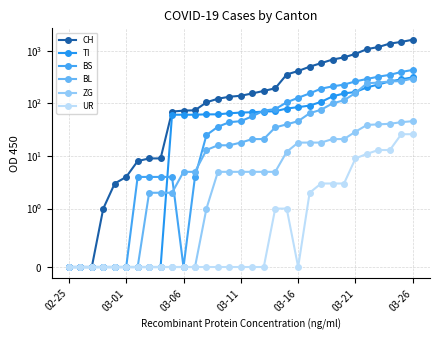

What is the highest value of the ZG series?

46